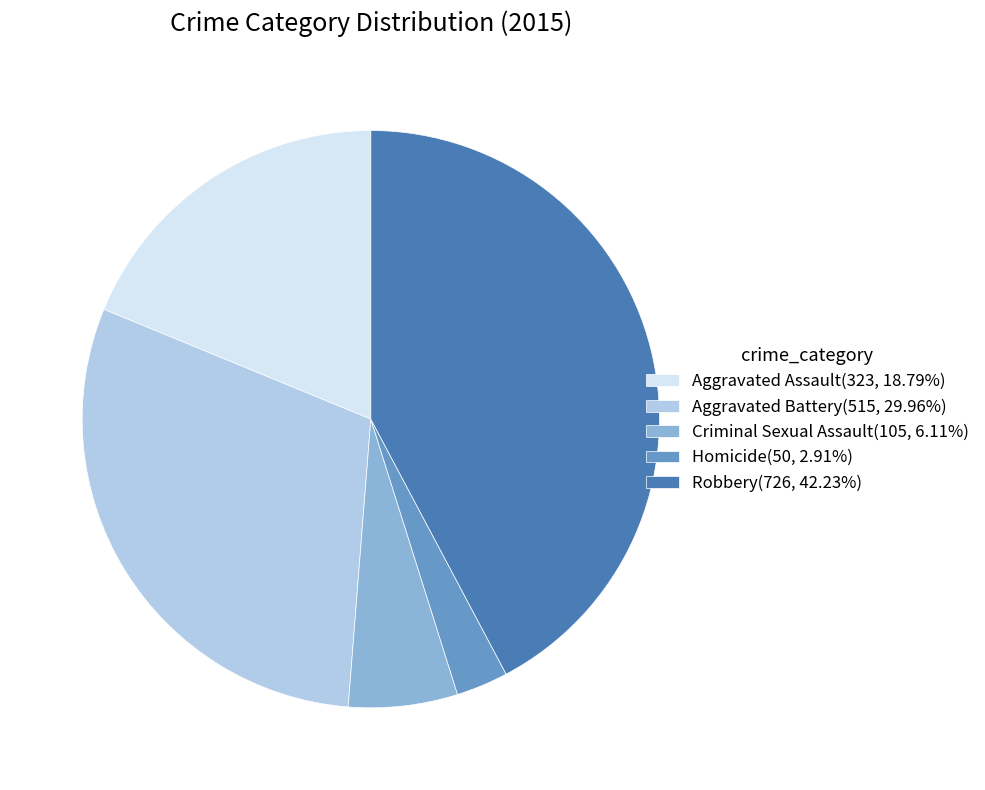

What is the largest slice in the pie chart?

Robbery